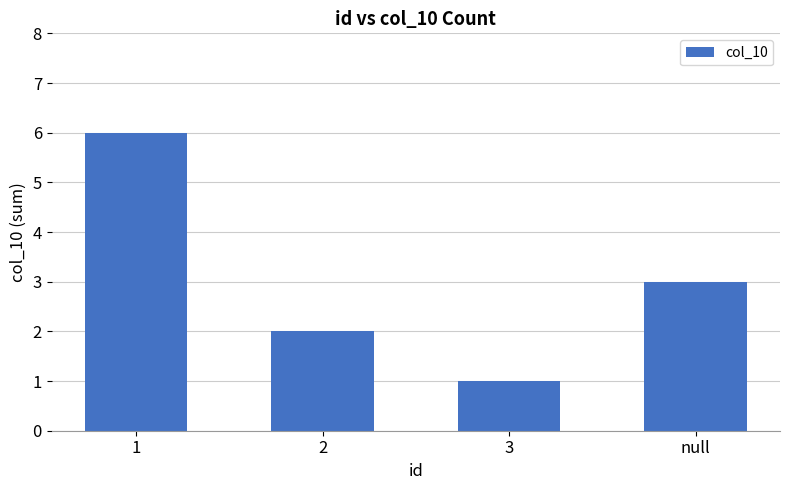

The value at 1 is 6. True or false?

True